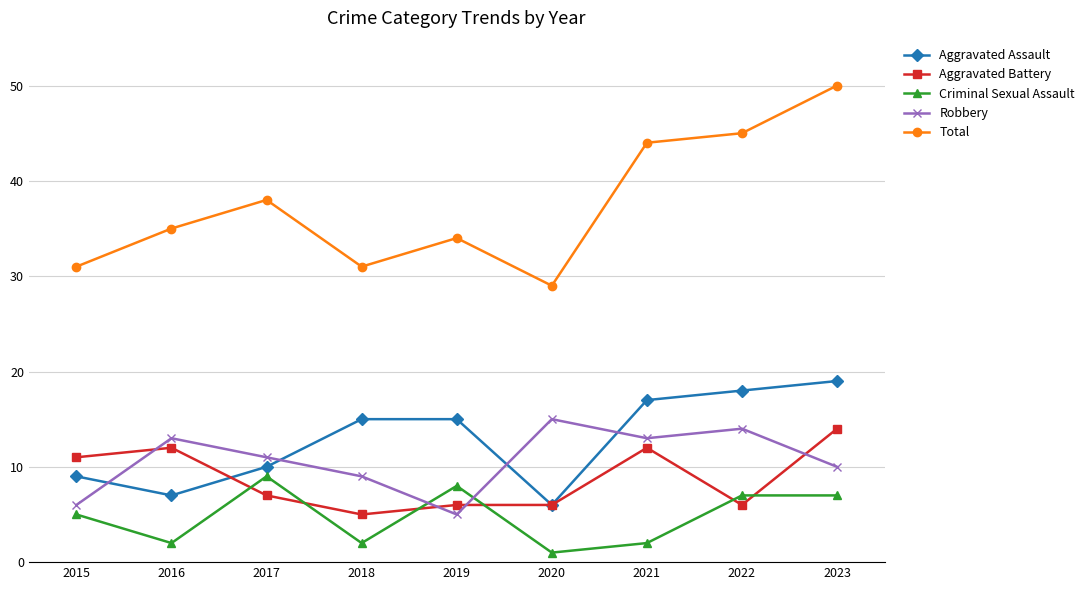

What is the difference between the highest and lowest values at 2019?

29